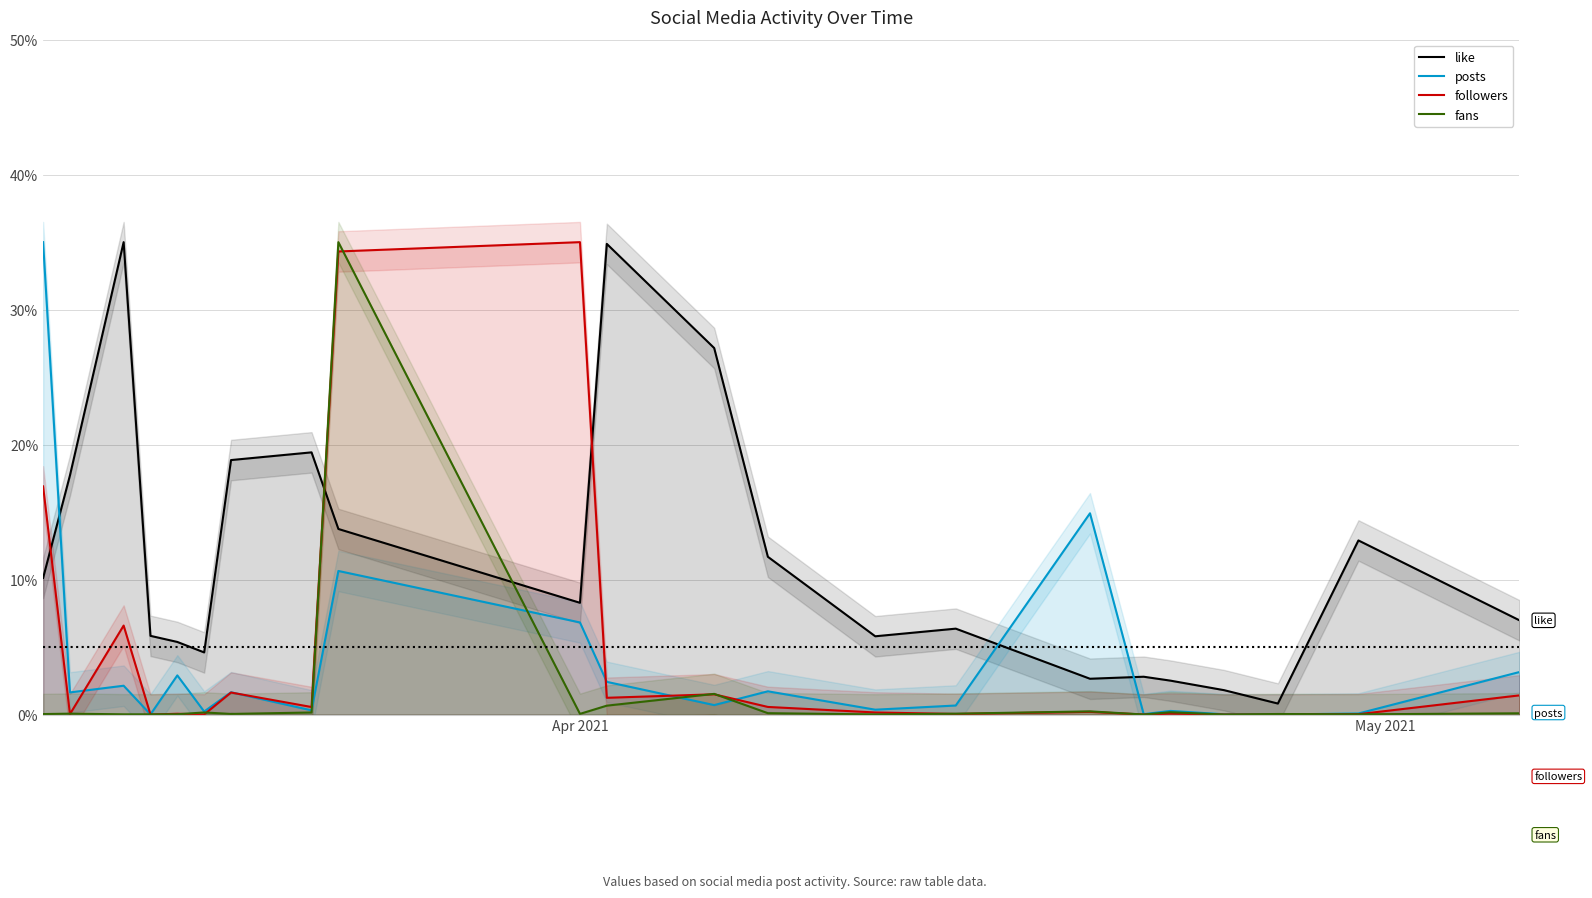

After their last crossing, which series has the higher values: like or fans?

like